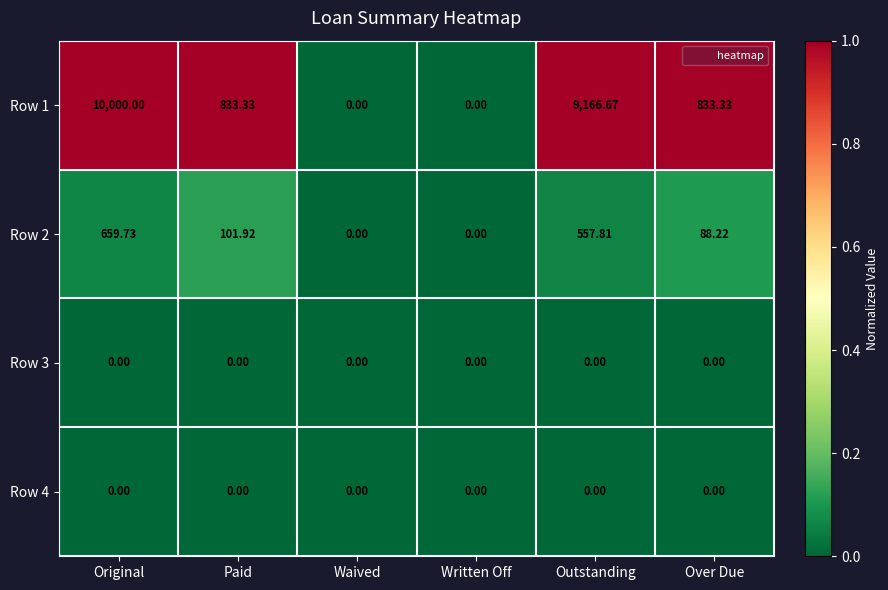

Which label corresponds to the largest value in the chart?

Original